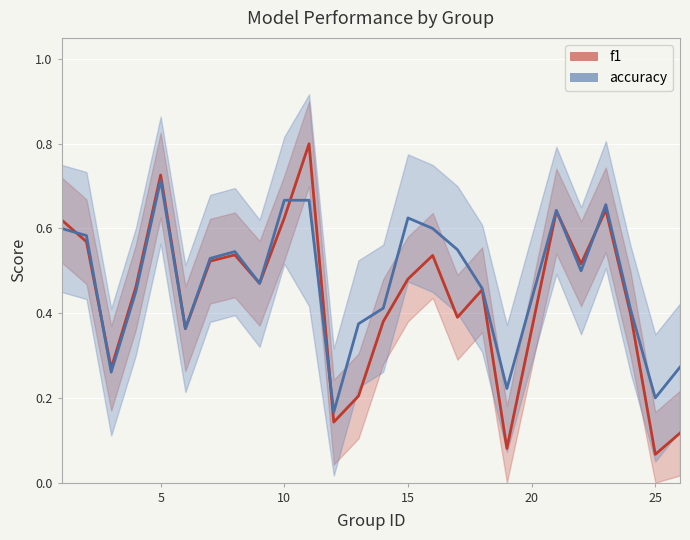

Is it true that f1 equals 0.1 at 17?

False